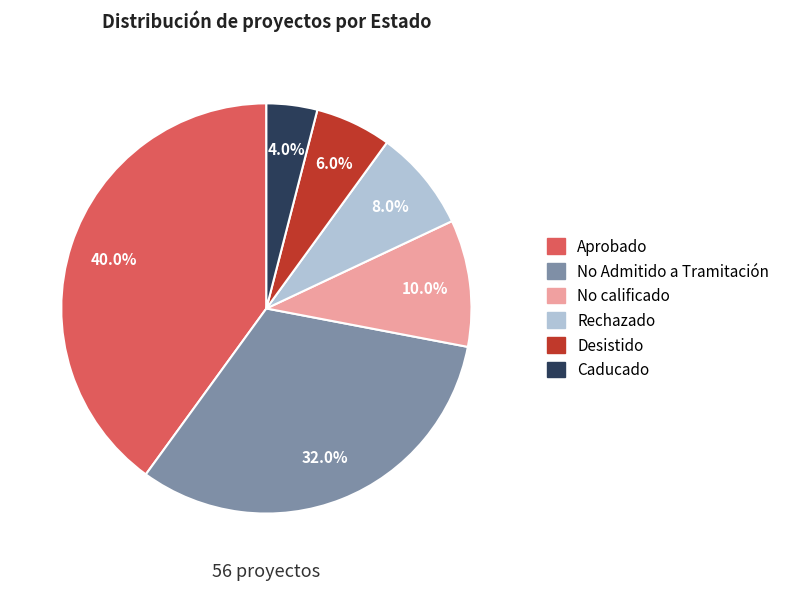

To the nearest percent, what is the difference between the largest and smallest slice percentages?

36%